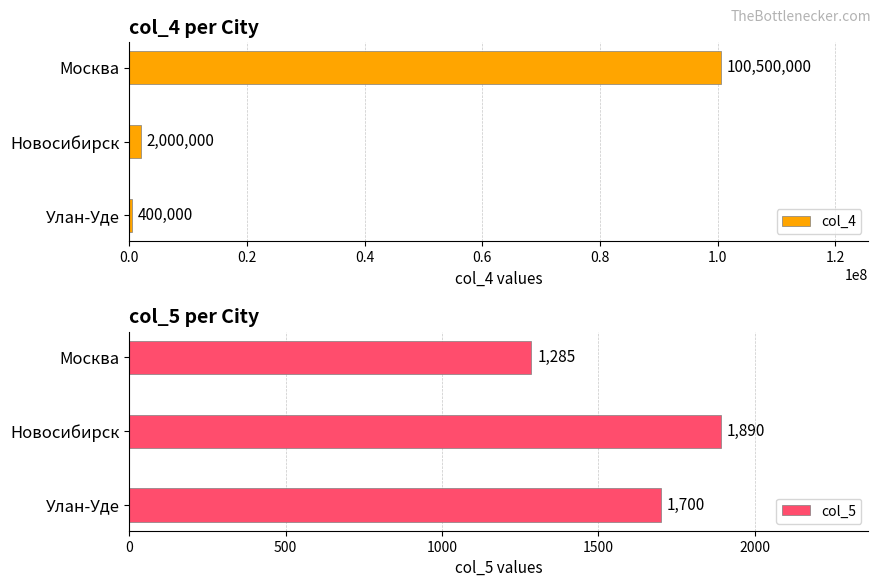

Reading right to left, list all the values displayed in this chart.

col_4: 0.4=100500000	0.2=2000000	0.0=400000
col_5: 0.4=1285	0.2=1890	0.0=1700